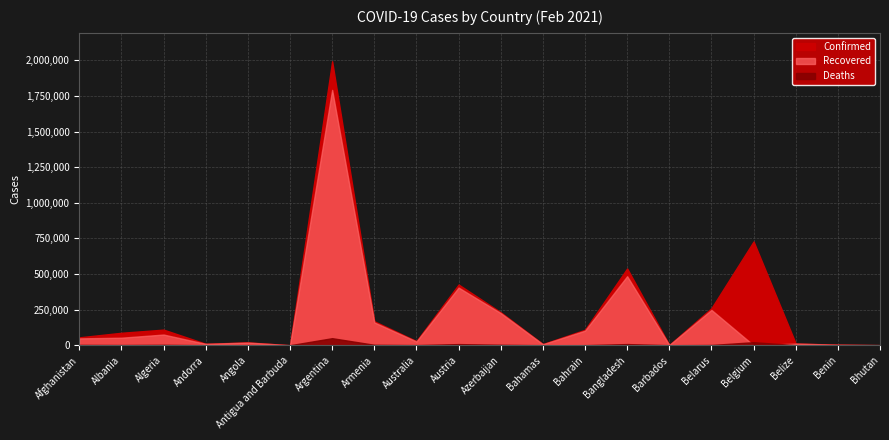

True or false: Recovered has a value of 26105 at Australia.

True